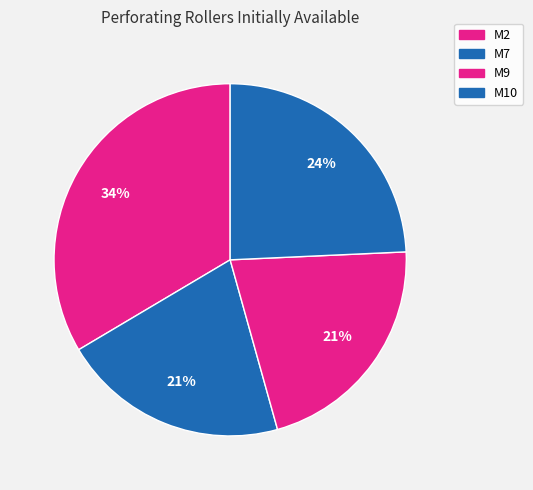

What percentage do M10 and M2 together represent?

57.8%